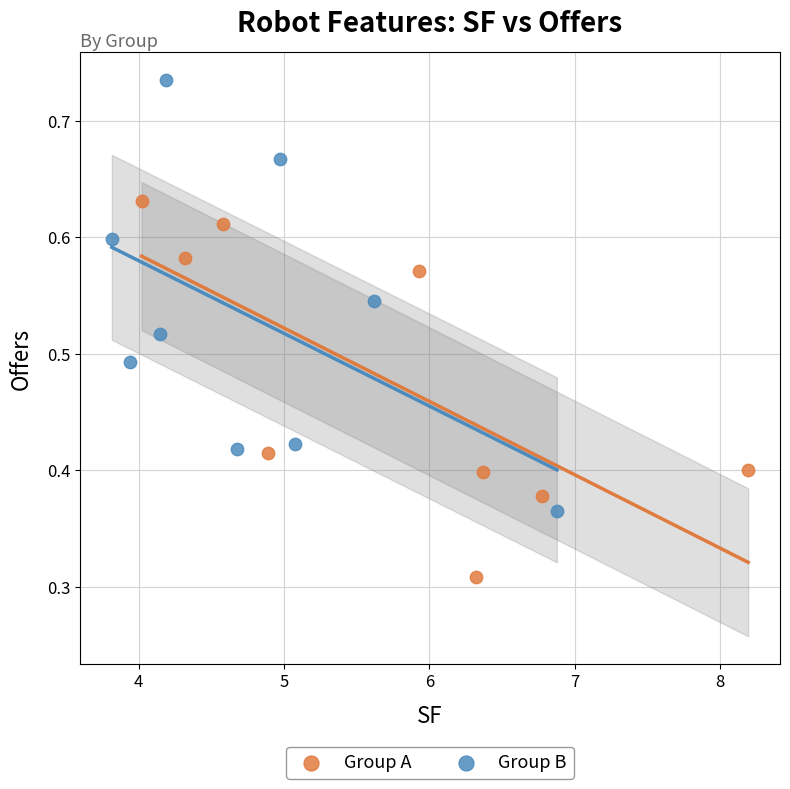

Which series reaches the maximum Y coordinate?

Group B